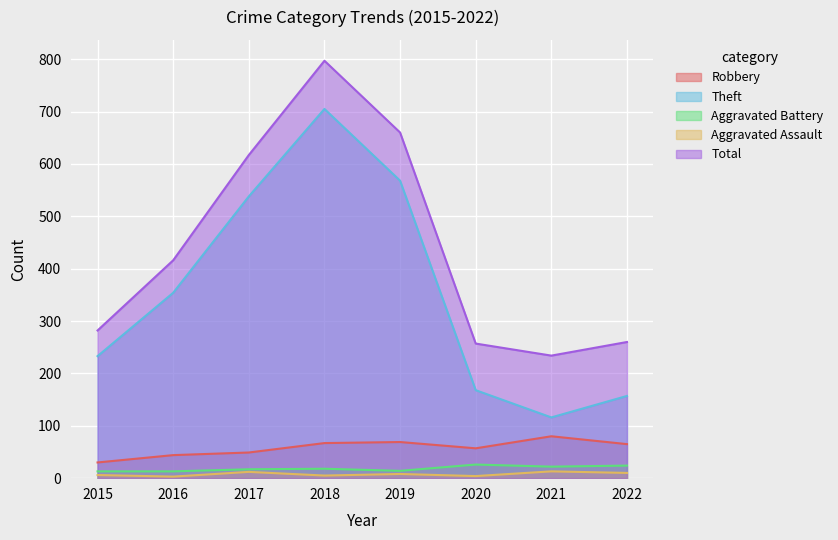

At which label does Aggravated Assault reach its minimum?

2016